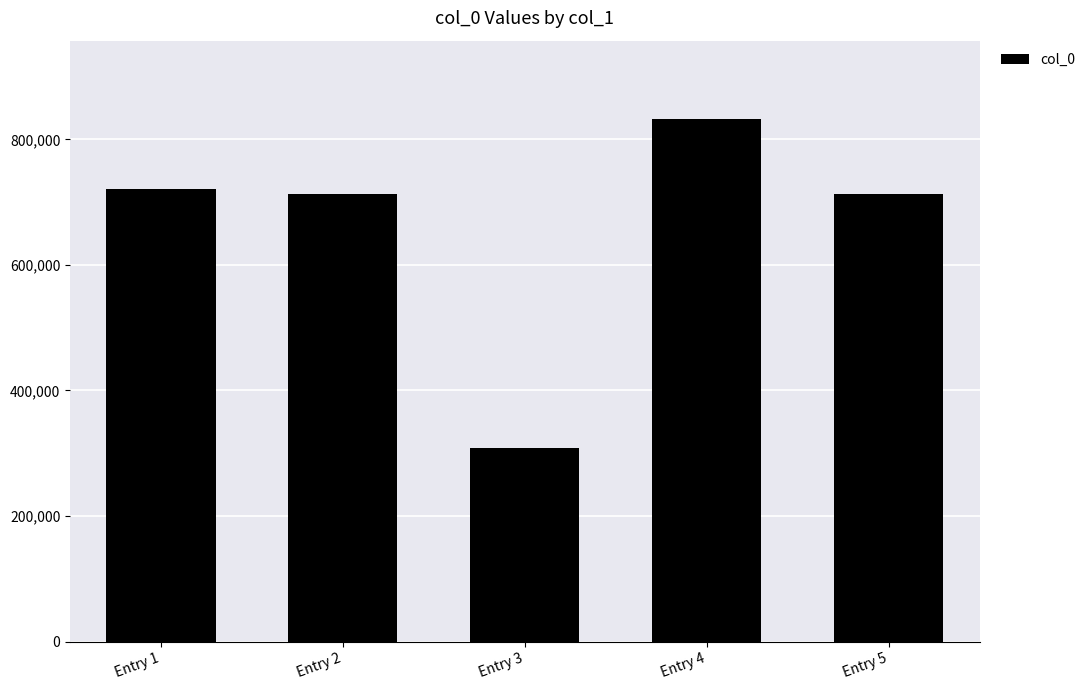

What is the approximate value at Entry 2?

712506